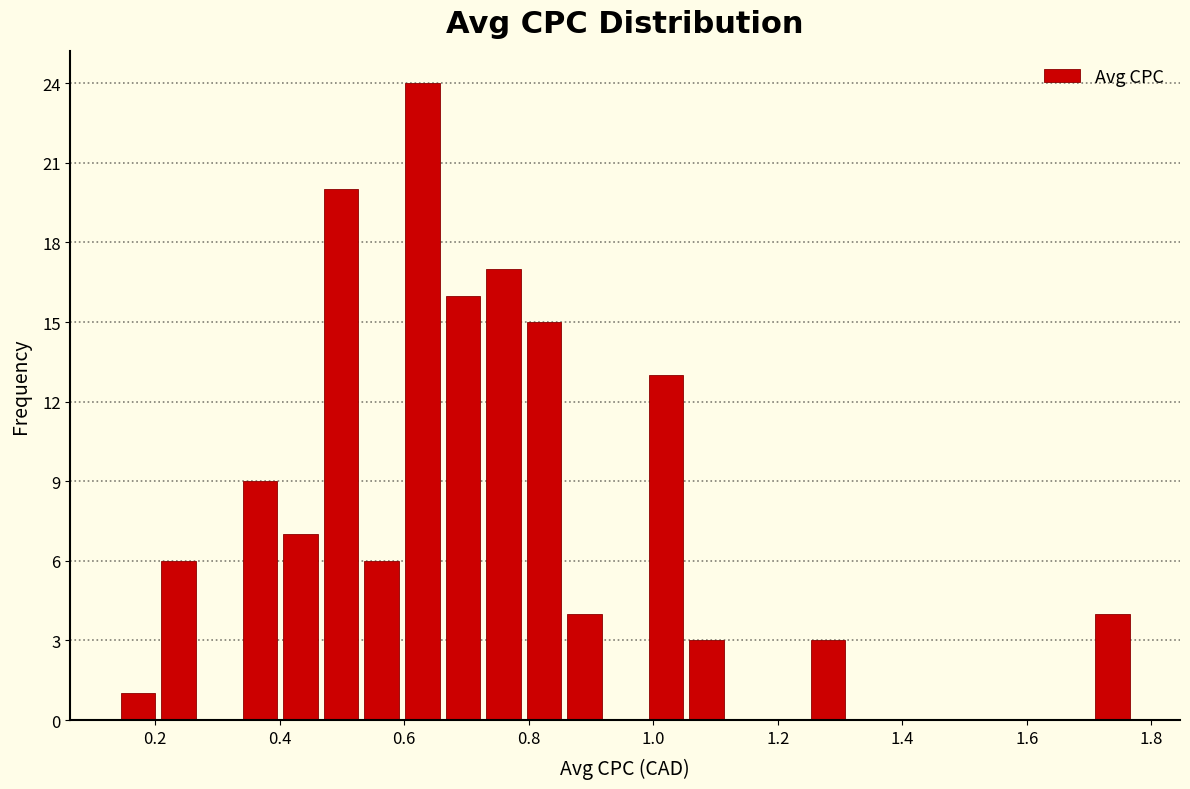

Around what value on the x-axis is the tallest bar? Give the approximate position of its centre, as read against the axis.

0.62